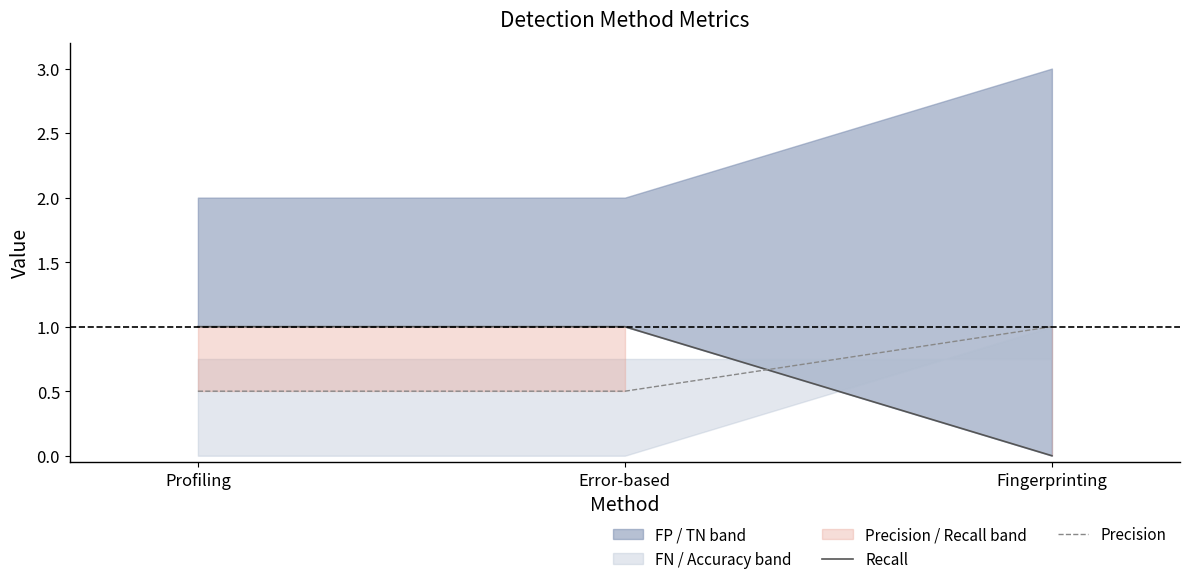

What is the value of the Precision point at the 1st from the left?

0.5